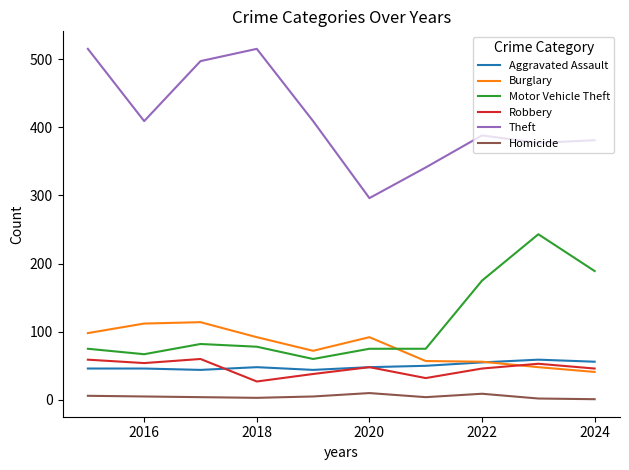

Which series has the widest spread of values?

Theft